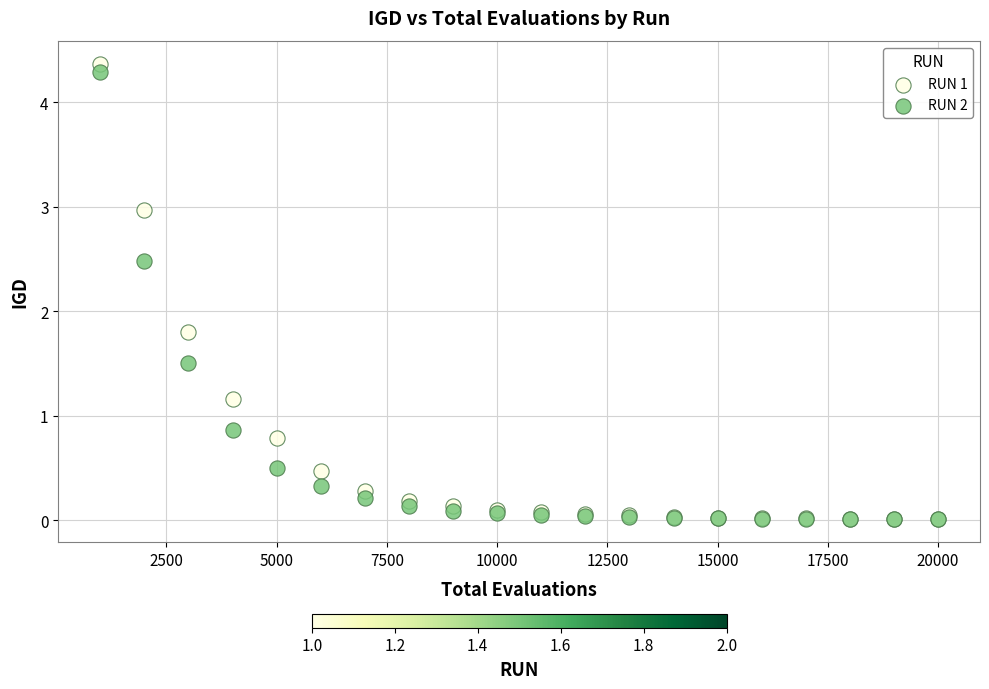

What are all the series names shown in the legend?

RUN 1, RUN 2